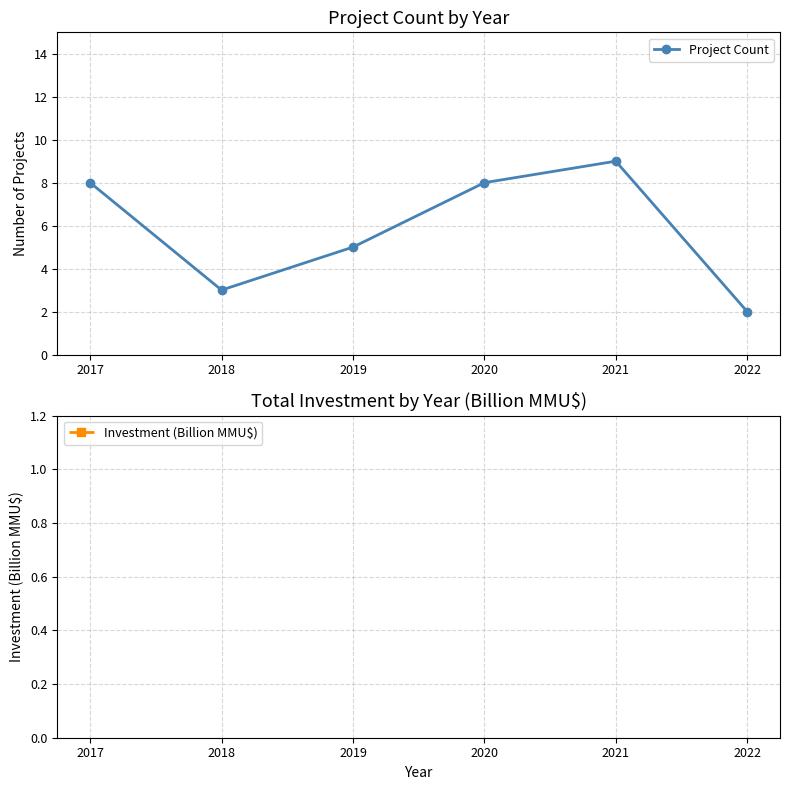

Which has a higher value, 2020 or 2019?

2020